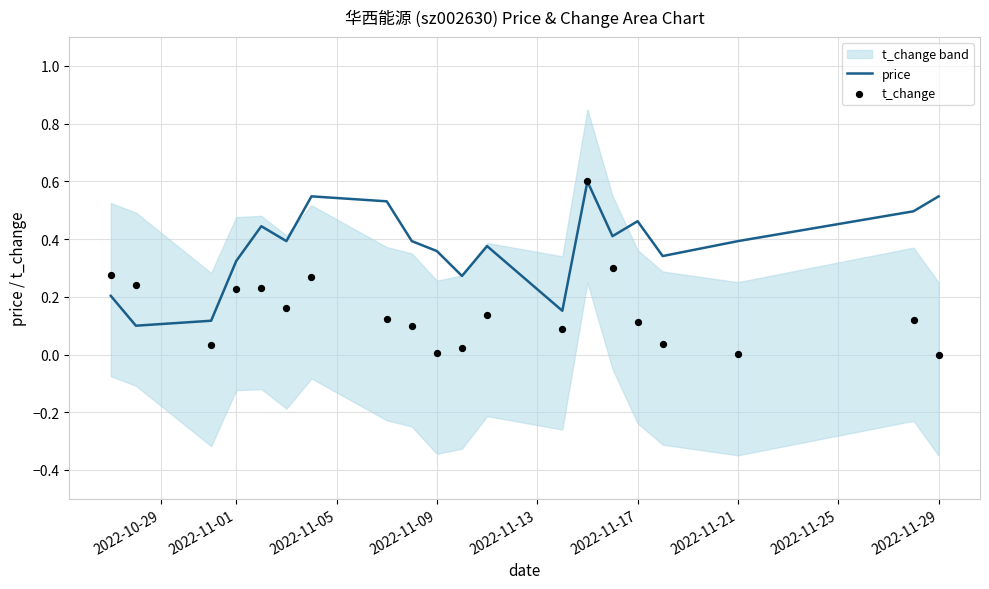

Which series has the largest total across all categories?

price